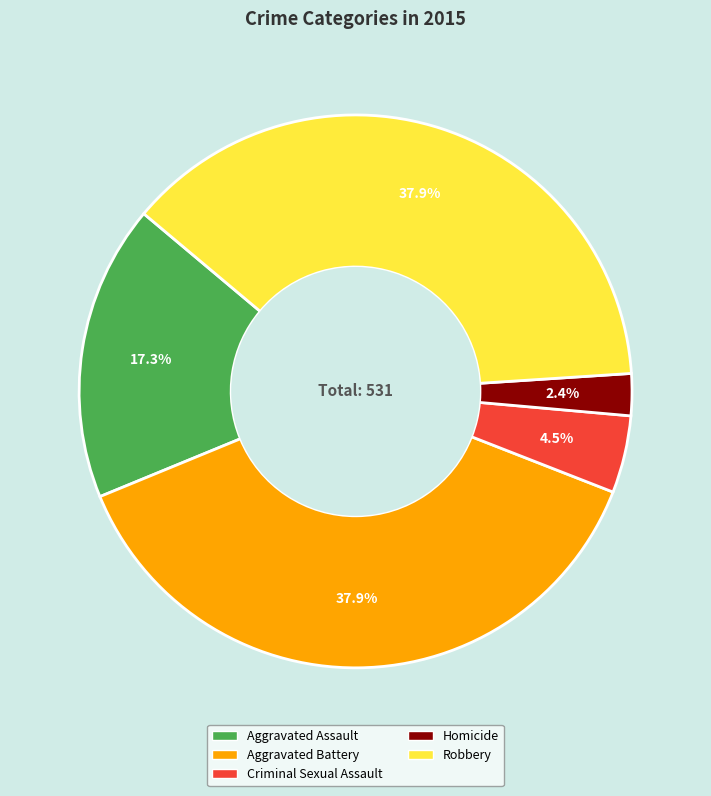

Is the sum of Criminal Sexual Assault and Robbery greater than half?

No